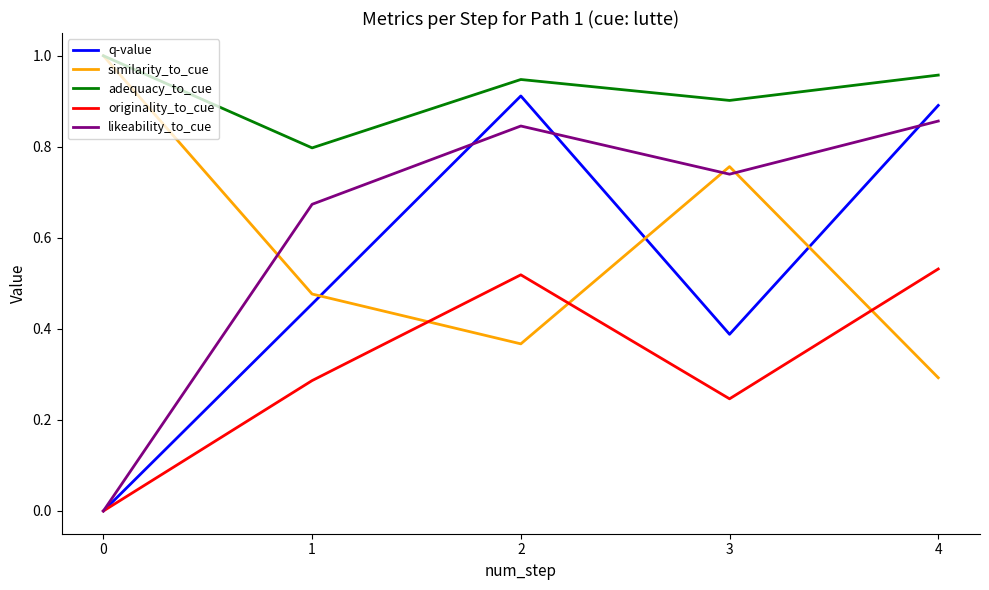

How many adequacy_to_cue values are between 0 and 1?

5